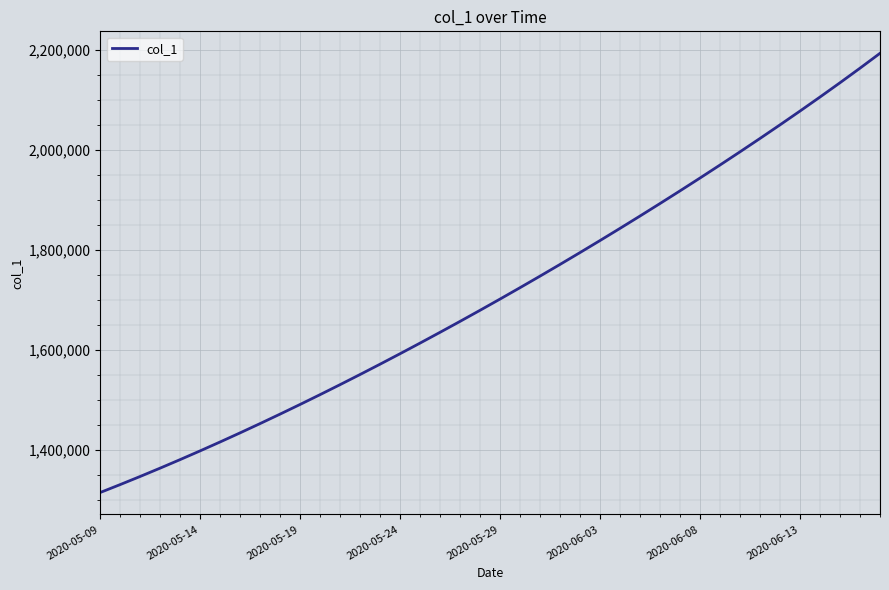

How many lines are shown in the chart?

1